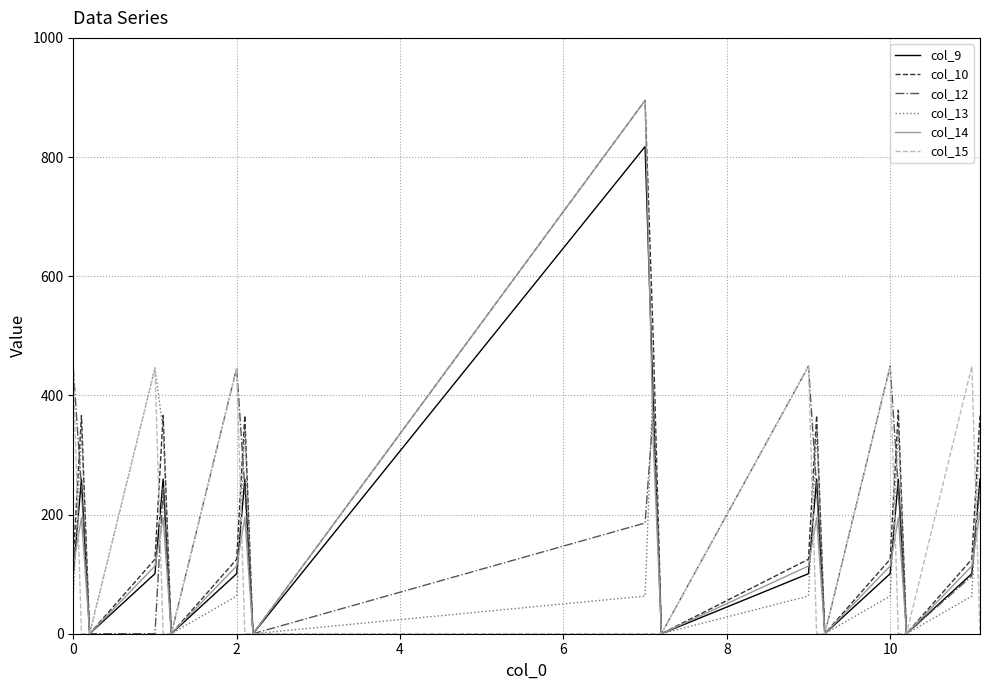

Which series has the largest total across all categories?

col_10